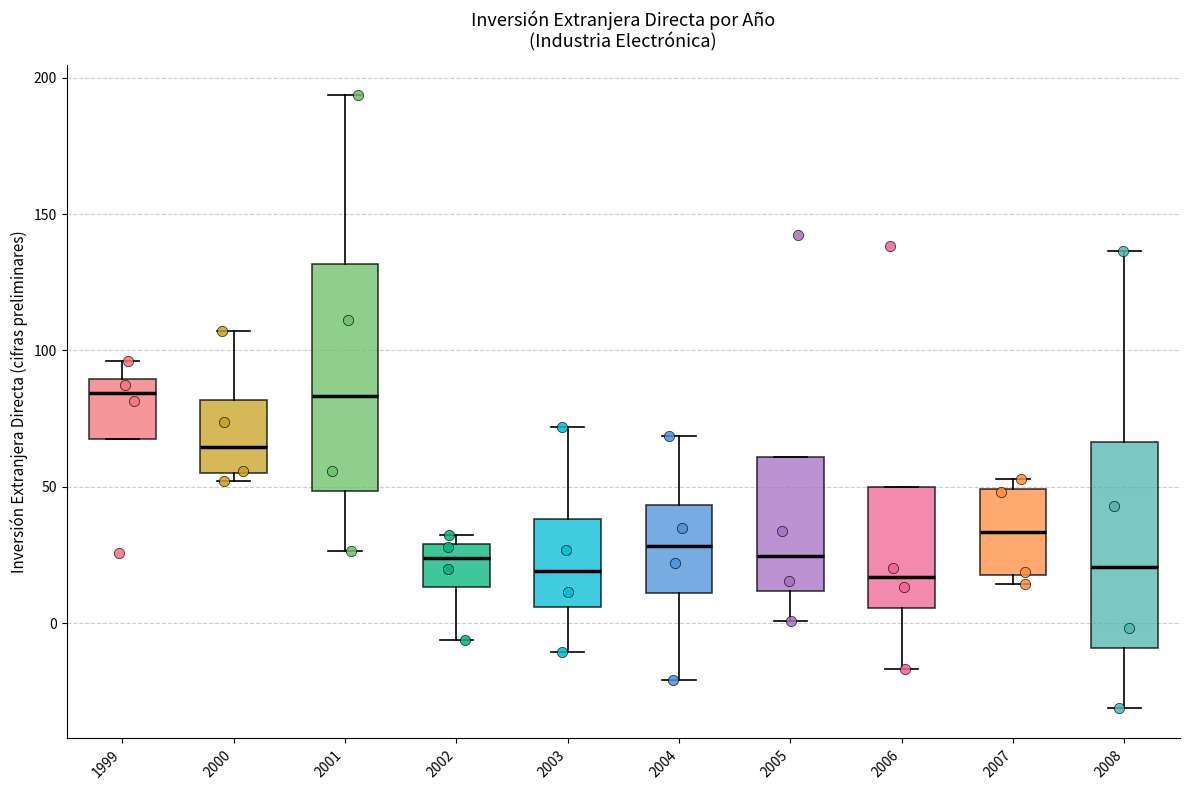

Reading left to right, read every box against the y-axis: the position of its median line, the range the box covers, and the ends of its whiskers. The values are not printed on the chart, so give them approximately, as read against the axis.

1999: median 85, box 65 to 90, whiskers 65 to 95
2000: median 65, box 55 to 80, whiskers 50 to 105
2001: median 85, box 50 to 130, whiskers 25 to 195
2002: median 25, box 15 to 30, whiskers -5 to 30 (just above the box's upper edge)
2003: median 20, box 5 to 40, whiskers -10 to 70
2004: median 30, box 10 to 45, whiskers -20 to 70
2005: median 25, box 10 to 60, whiskers 0 to 60
2006: median 15, box 5 to 50, whiskers -15 to 50
2007: median 35, box 20 to 50, whiskers 15 to 55
2008: median 20, box -10 to 65, whiskers -30 to 135